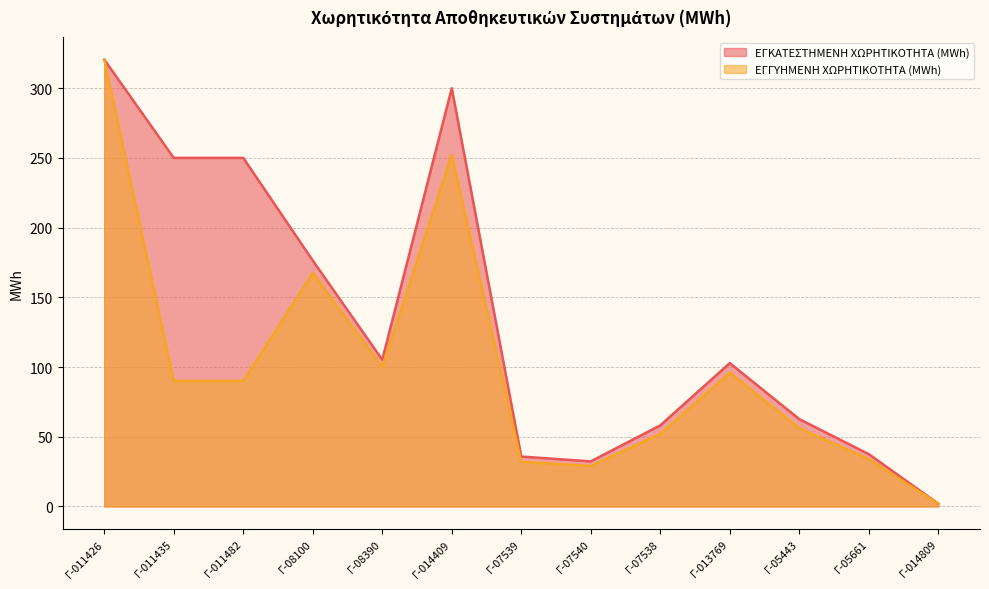

Reading left to right, transcribe all the data shown in this chart.

ΕΓΚΑΤΕΣΤΗΜΕΝΗ ΧΩΡΗΤΙΚΟΤΗΤΑ (MWh): 320.5	250.0	250.0	176.4	105.3	300.0	35.8	32.3	58.1	102.8	62.6	37.5	2.0
ΕΓΓΥΗΜΕΝΗ ΧΩΡΗΤΙΚΟΤΗΤΑ (MWh): 320.5	90.0	90.0	167.6	100.0	252.2	32.0	29.0	52.0	96.0	56.0	34.0	2.0